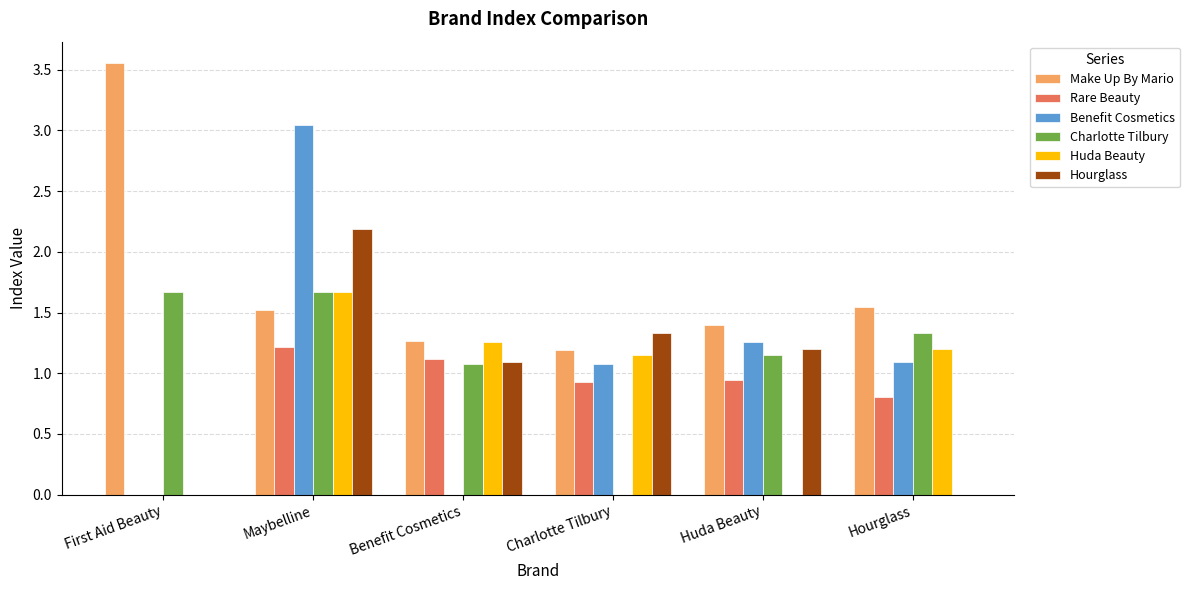

How many values in the Benefit Cosmetics series exceed 1?

4